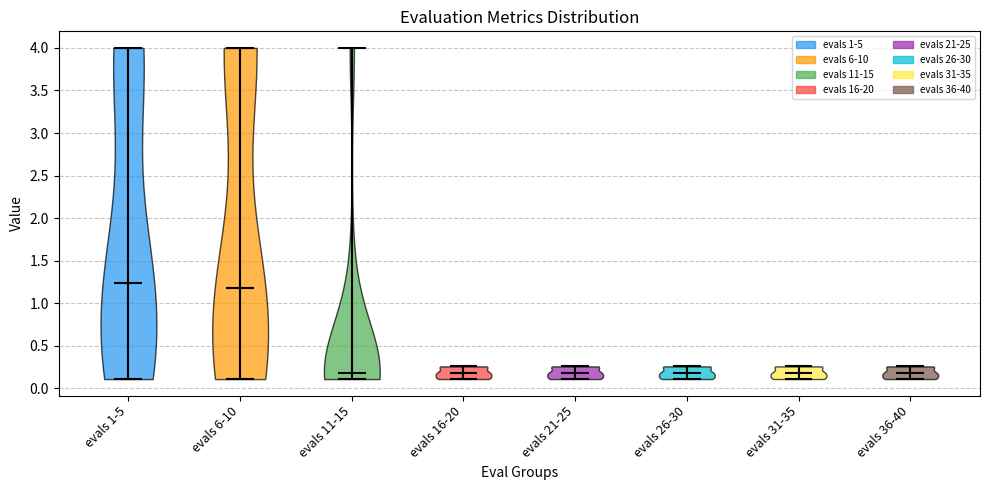

Reading left to right, read every violin against the y-axis: where its median line is, and the lowest and highest points it reaches. The values are not printed on the chart, so give them approximately, as read against the axis.

evals 1-5: median line 1.25, lowest point 0.10, highest point 4.00
evals 6-10: median line 1.20, lowest point 0.10, highest point 4.00
evals 11-15: median line 0.20, lowest point 0.10, highest point 4.00
evals 16-20: median line 0.20, lowest point 0.10, highest point 0.25
evals 21-25: median line 0.20, lowest point 0.10, highest point 0.25
evals 26-30: median line 0.20, lowest point 0.10, highest point 0.25
evals 31-35: median line 0.20, lowest point 0.10, highest point 0.25
evals 36-40: median line 0.20, lowest point 0.10, highest point 0.25